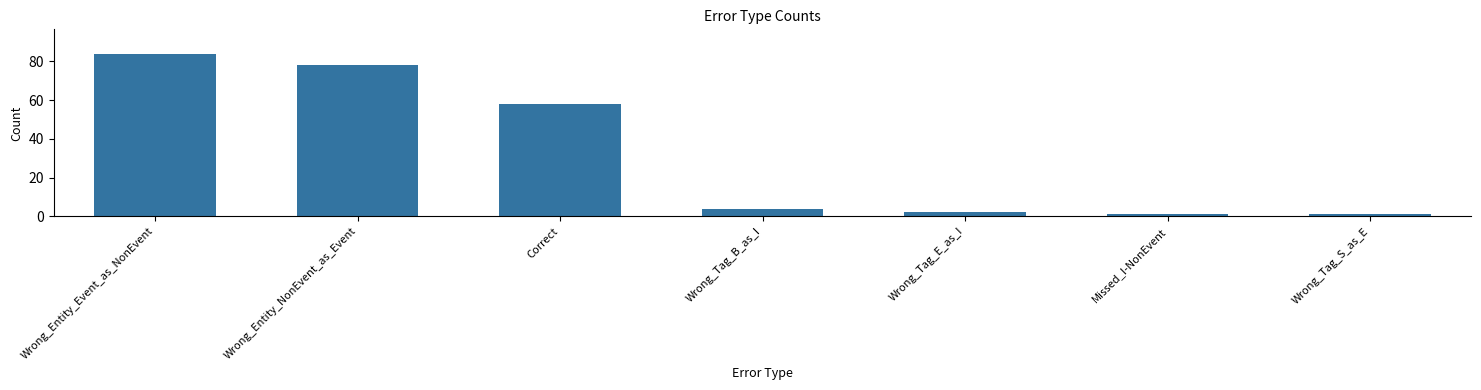

Count the number of data series in this chart.

1